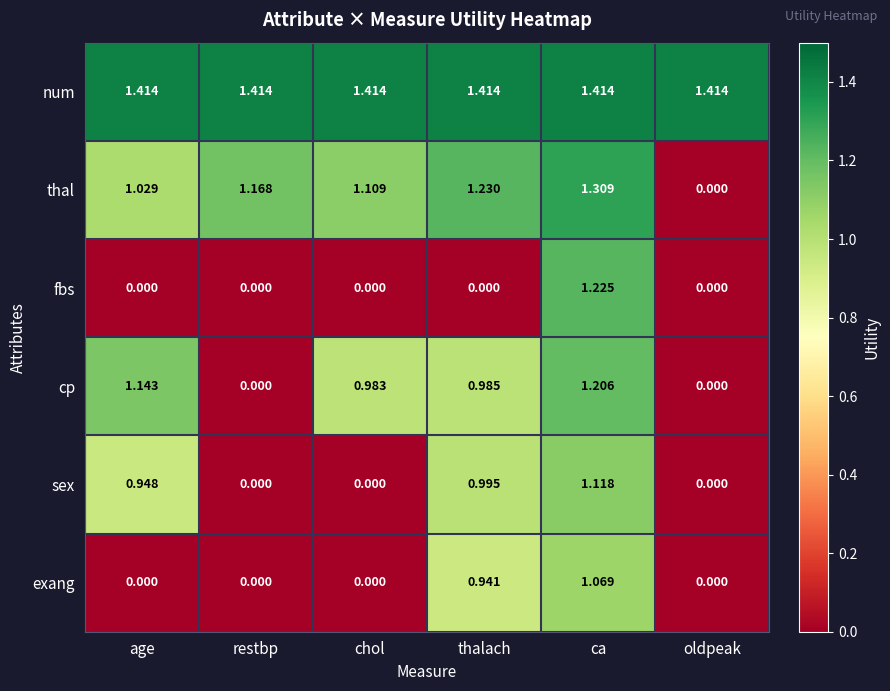

Rank the categories by thal value from lowest to highest.

oldpeak, age, chol, restbp, thalach, ca